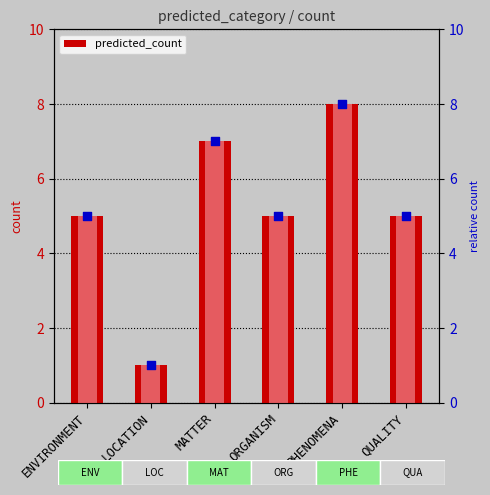

Approximately how many times larger is the value at PHENOMENA compared to LOCATION?

8.0